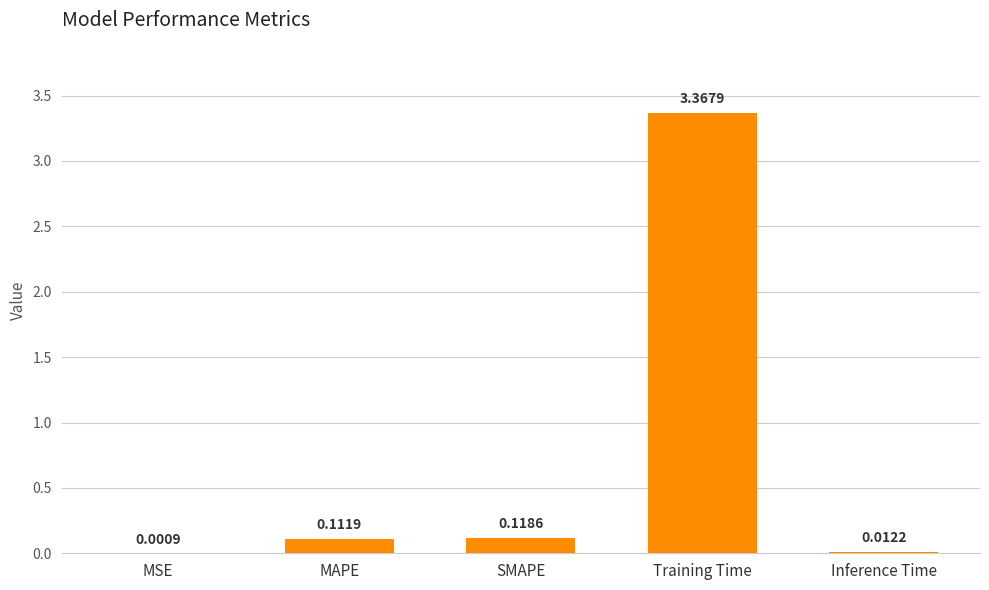

Are the bars horizontal?

No